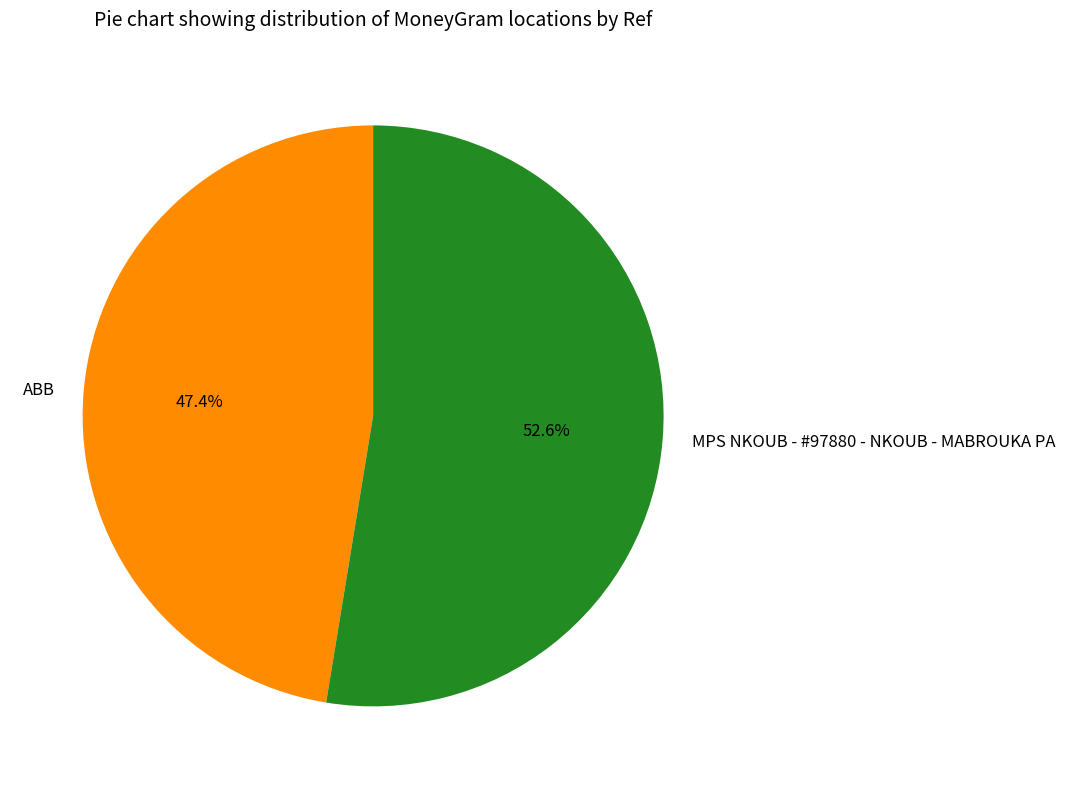

The ABB slice represents 54% of the pie. True or false?

False